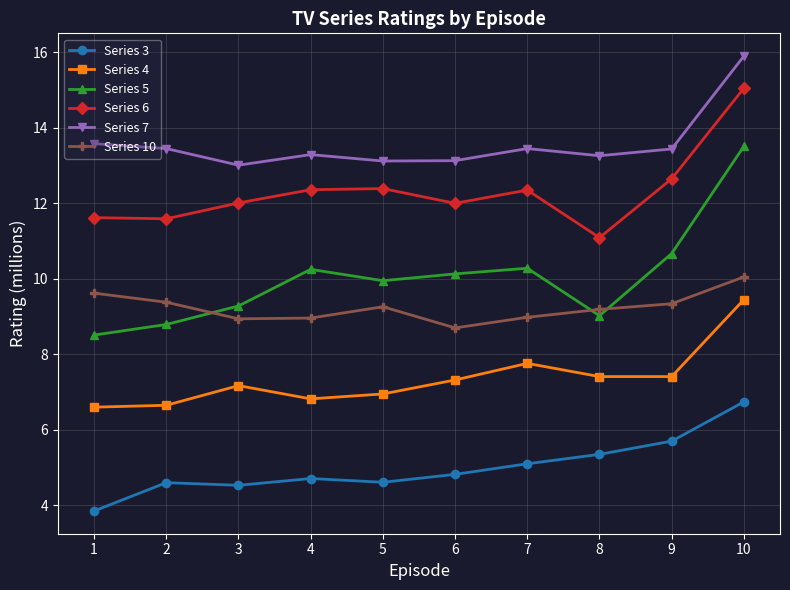

Where does the Series 10 series first go above 9?

1